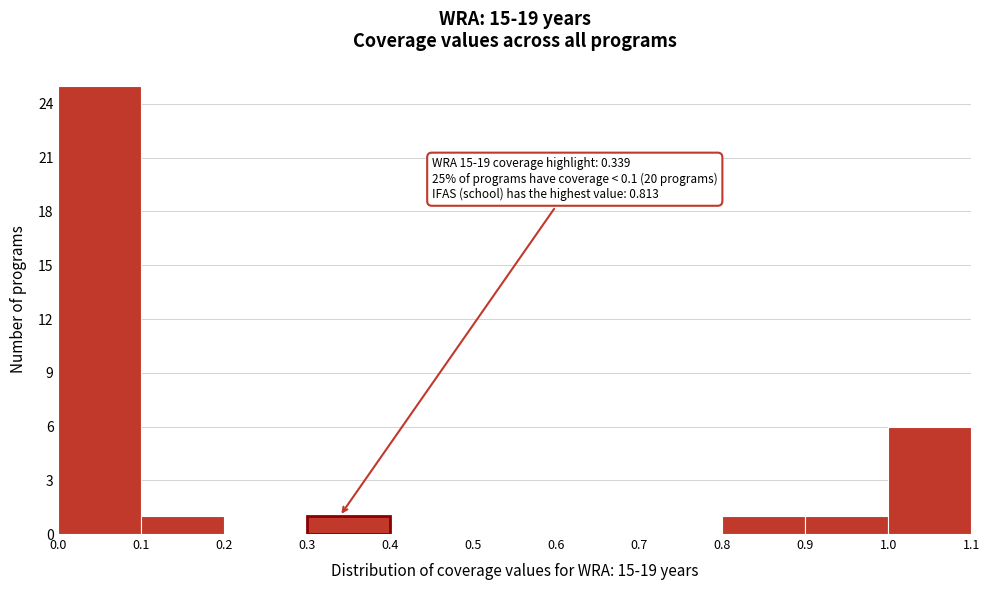

Over which range of the x-axis is the bar tallest?

0.0 to 0.1